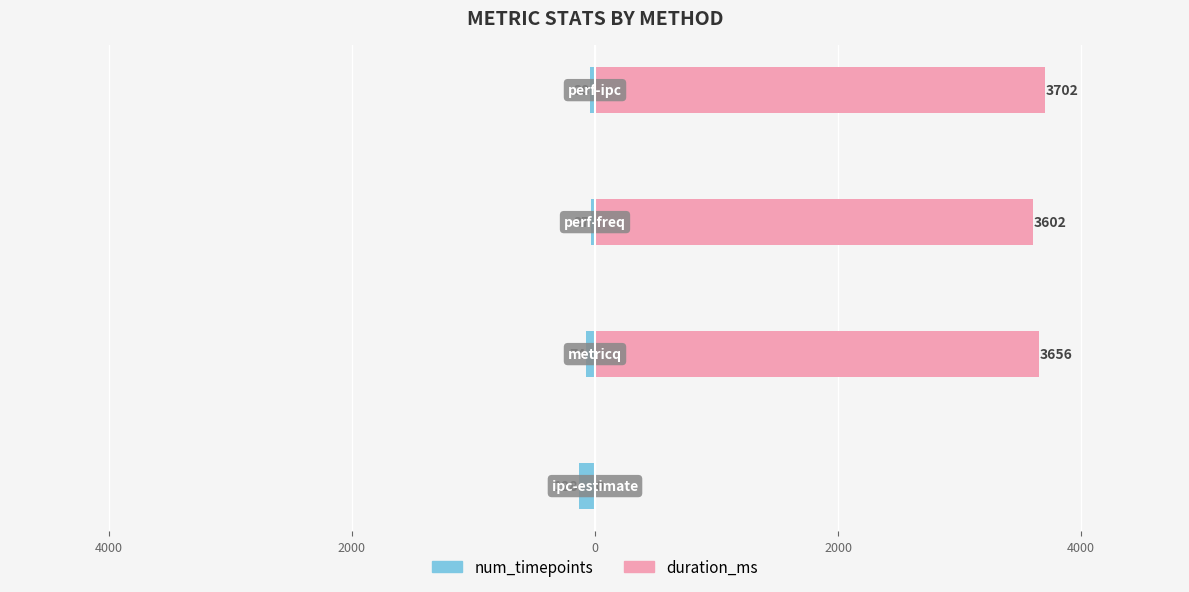

Which series has the largest range (max minus min)?

duration_ms